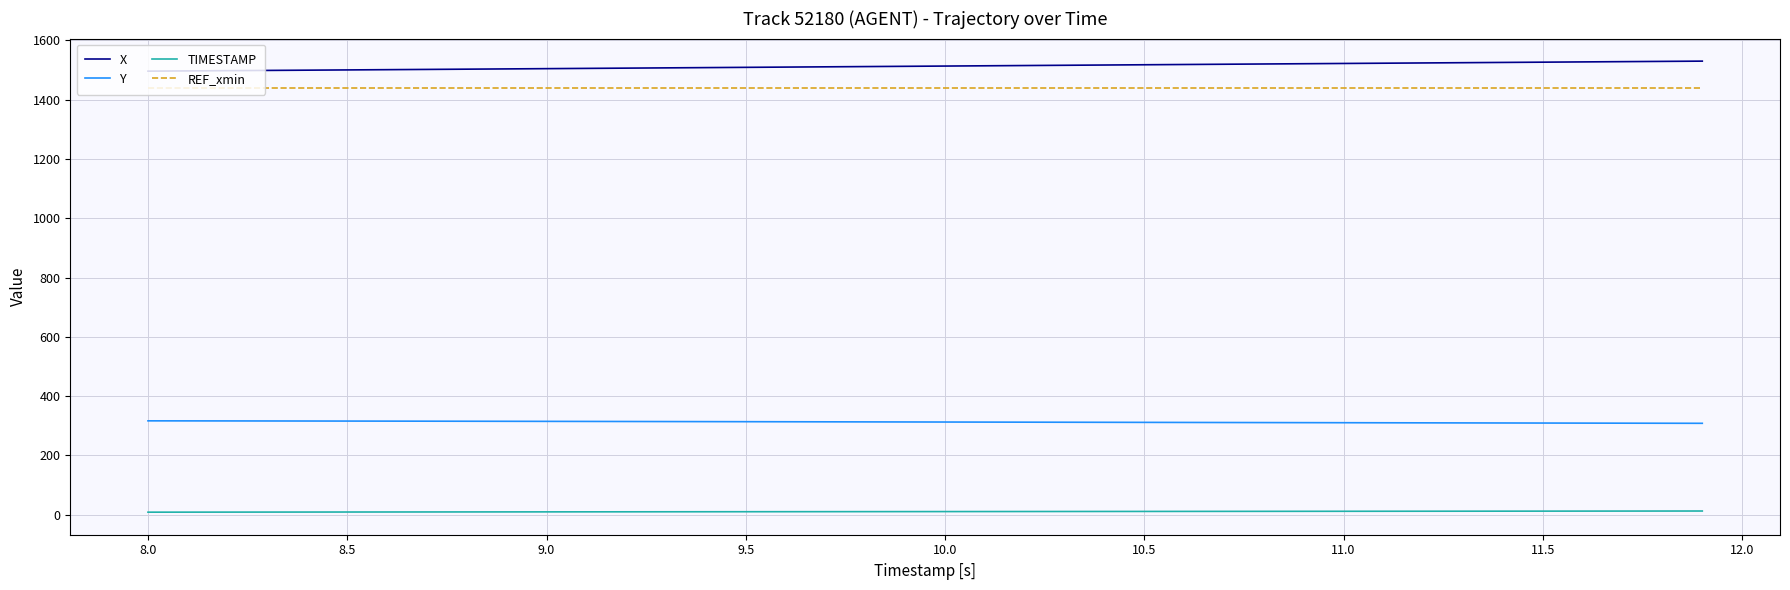

True or false: REF_xmin and Y cross at least once.

False